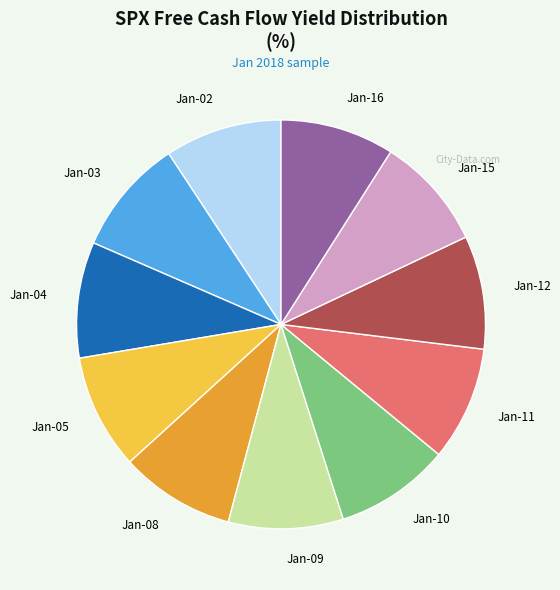

What is the ratio of the value at Jan-12 to the value at Jan-04?

1.0